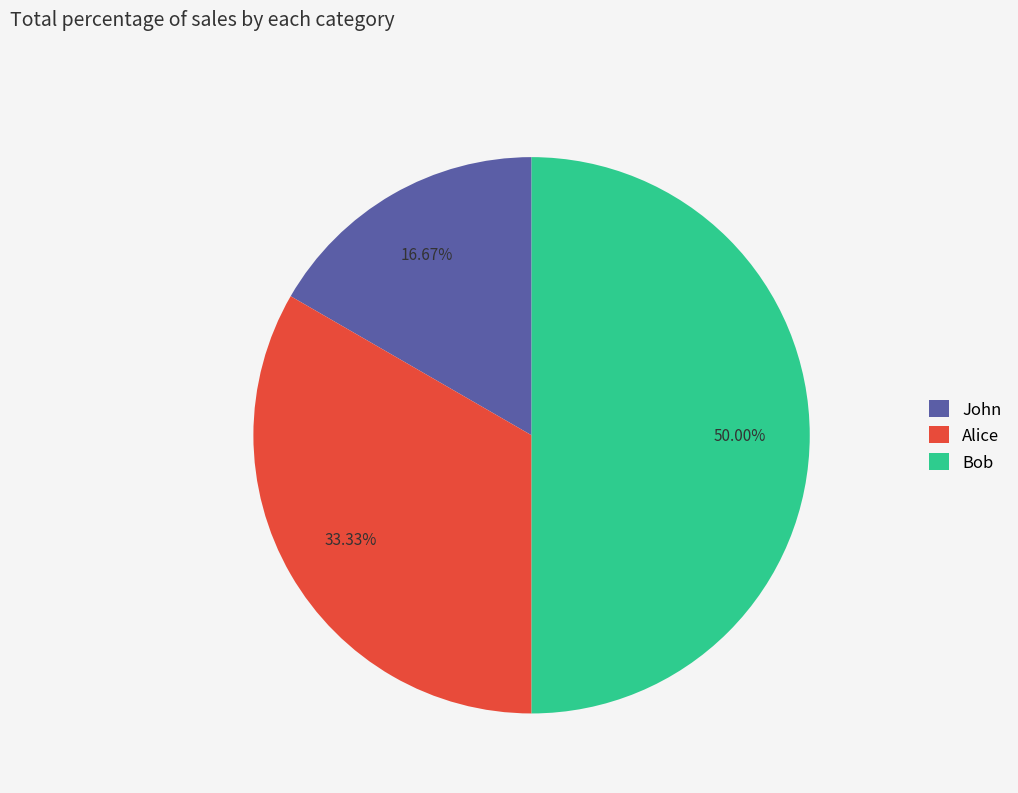

Is it true that Alice is 21% of the pie?

False